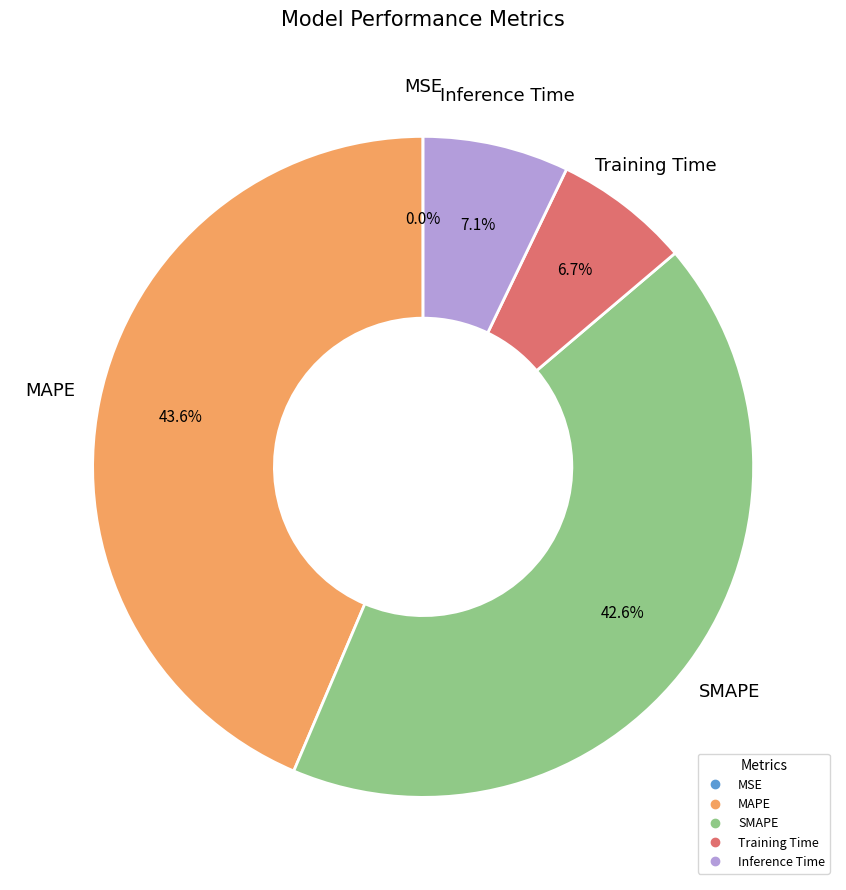

Is Inference Time the majority of the pie?

No